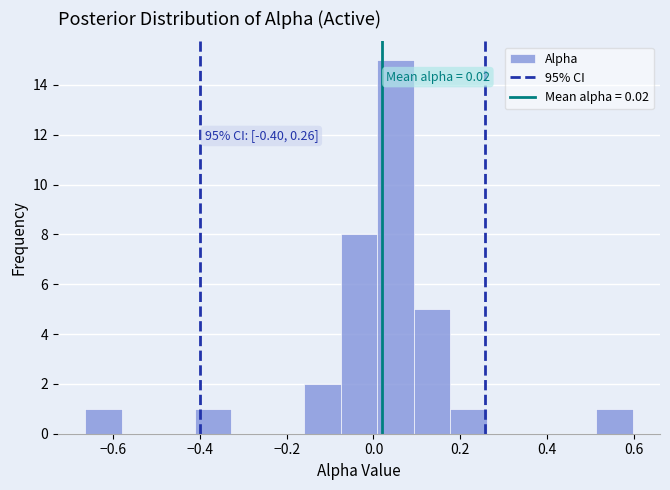

Which range on the x-axis has the tallest bar?

0.00 to 0.10